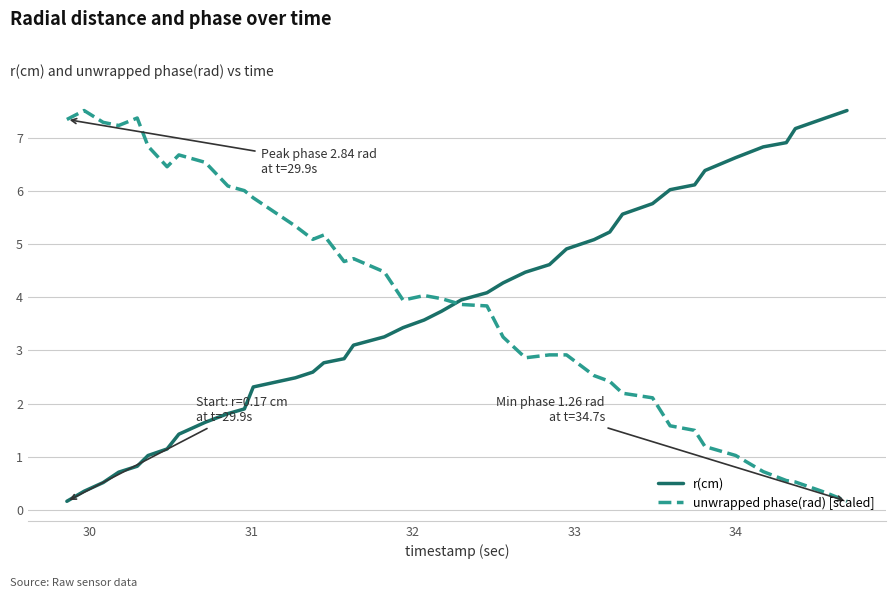

What is the greatest value displayed?

7.5